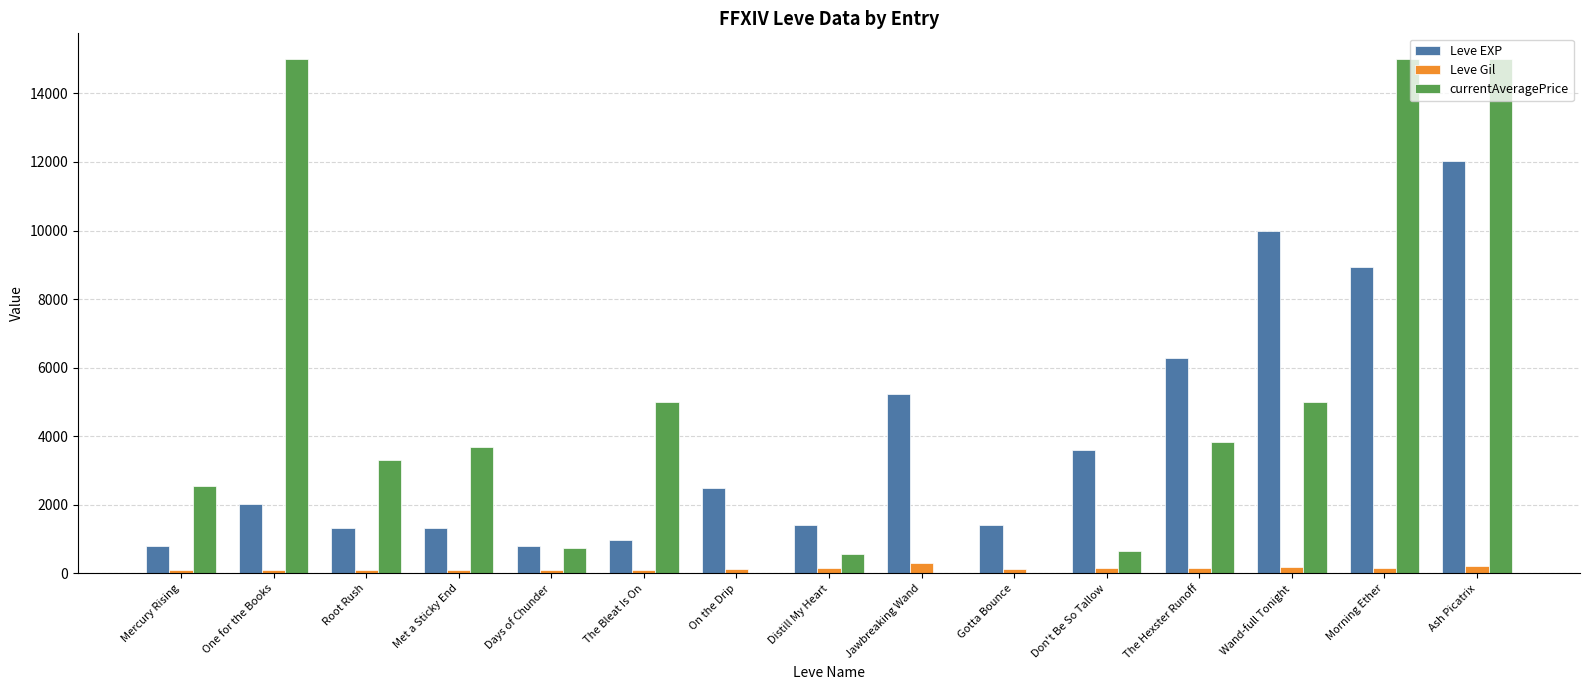

Between Root Rush and Ash Picatrix, which series saw the biggest shift?

currentAveragePrice